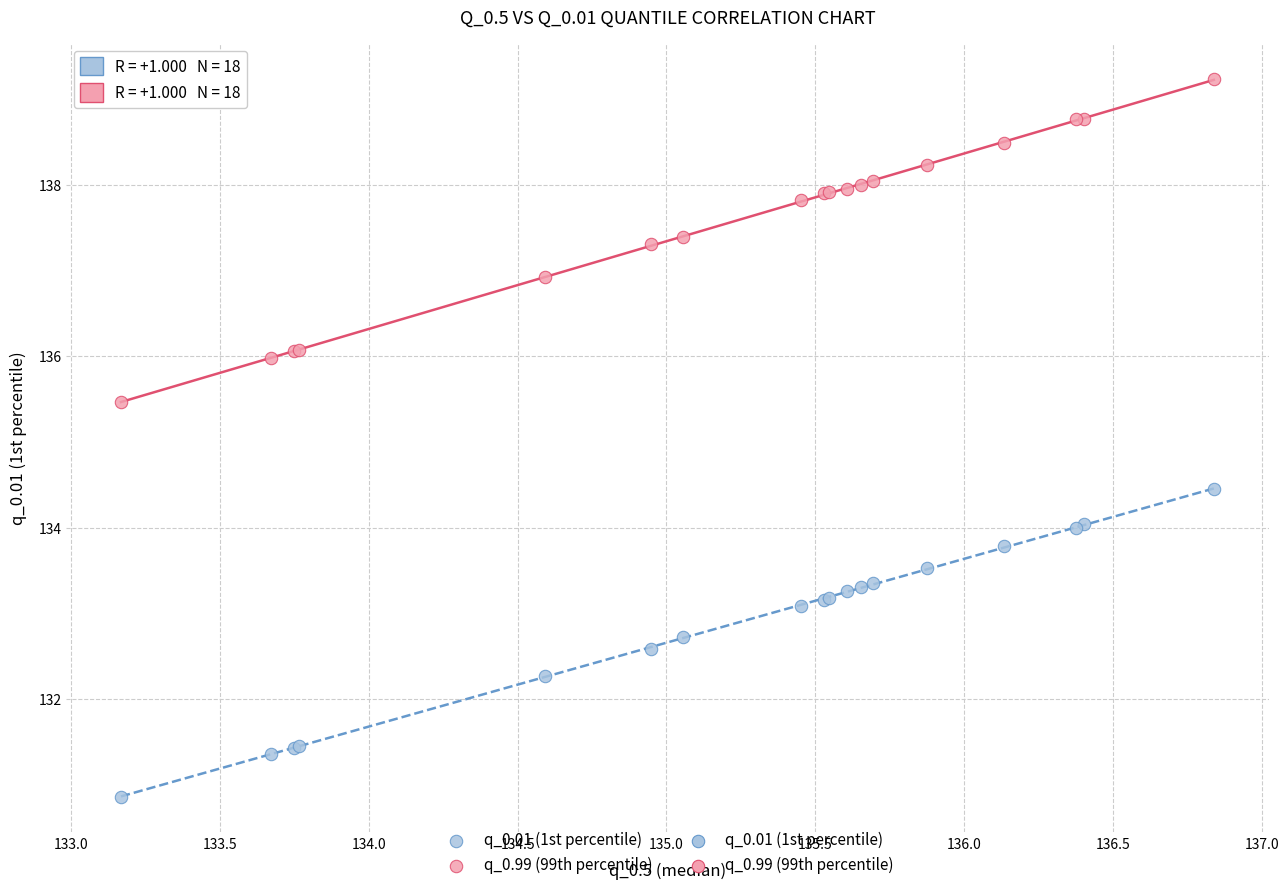

In the q_0.01 (1st percentile) series, what Y value is closest to 132?

132.3